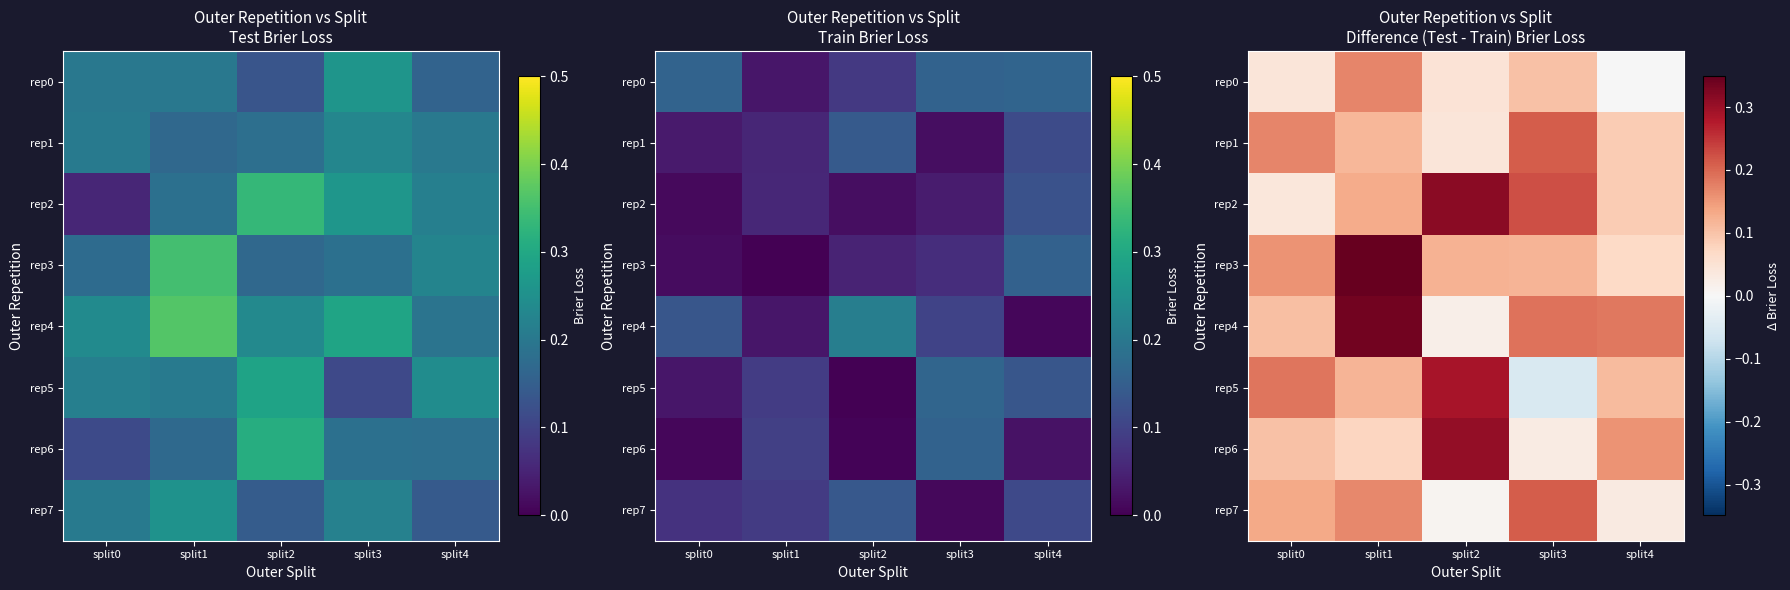

List the labels in order of rep2 value, largest first.

split2, split3, split1, split4, split0